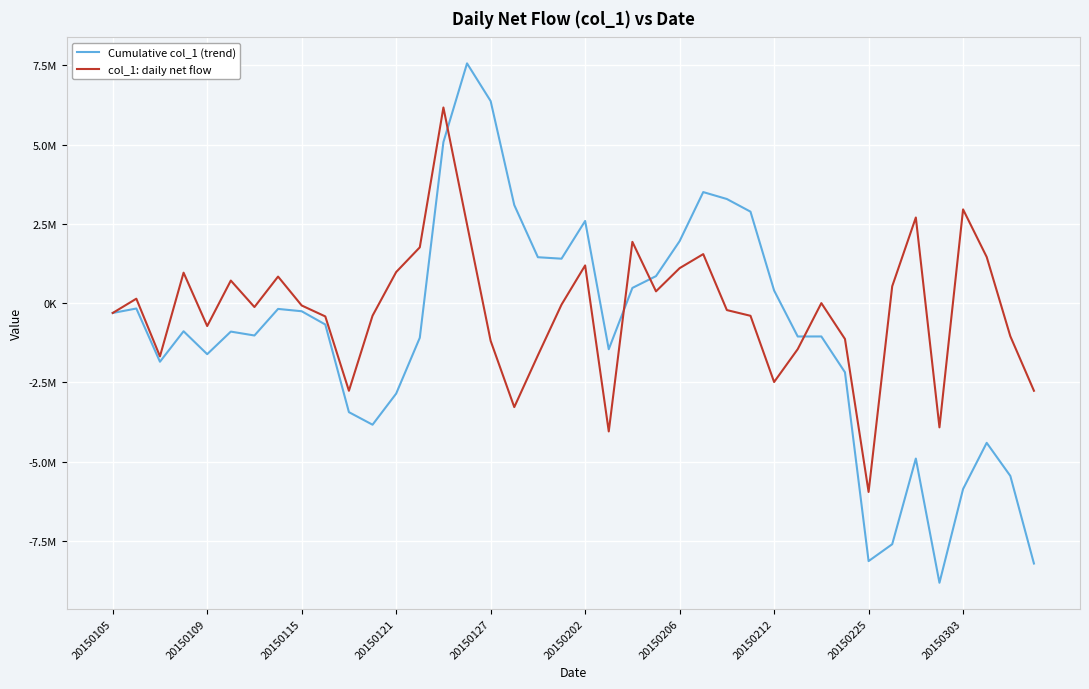

Does the chart have visible grid lines?

Yes